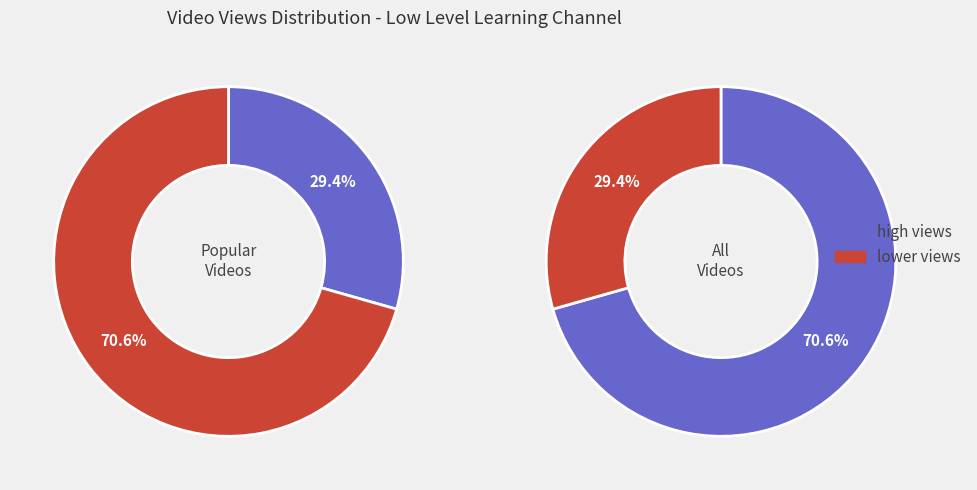

Does why is it illegal to use goto account for over 50% of the chart?

No